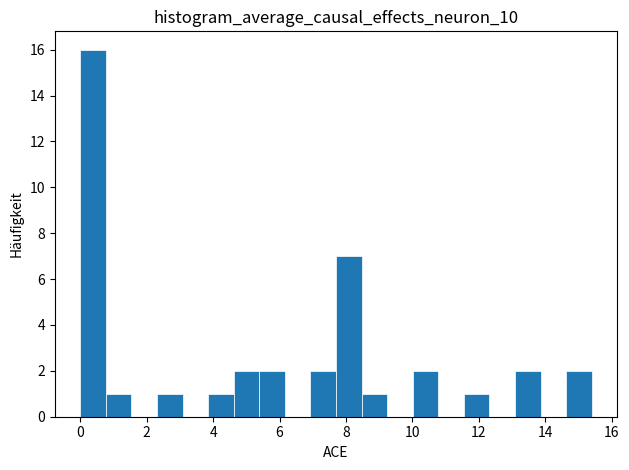

Around what value on the x-axis is the tallest bar? Give the approximate position of its centre, as read against the axis.

0.4